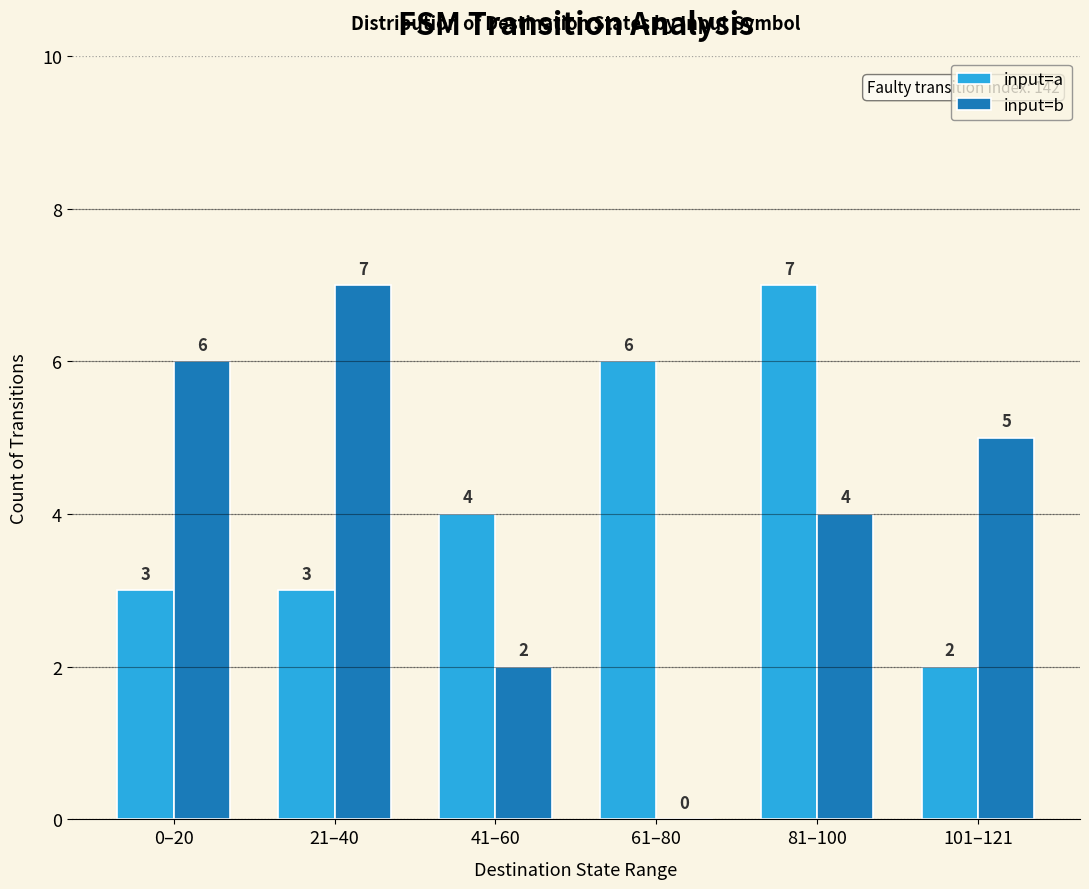

How many data points does each series have?

6